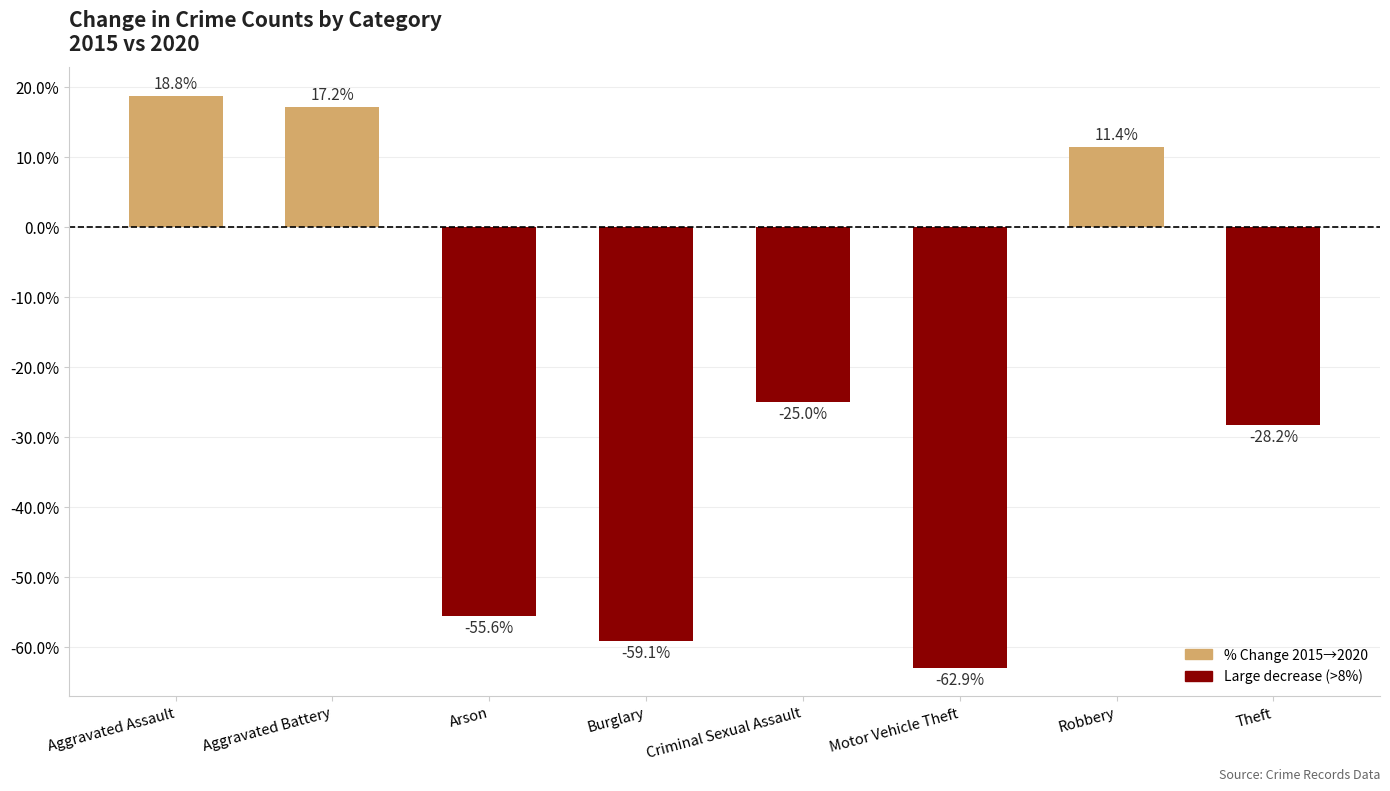

What is the change in value from Motor Vehicle Theft to Theft?

+34.7